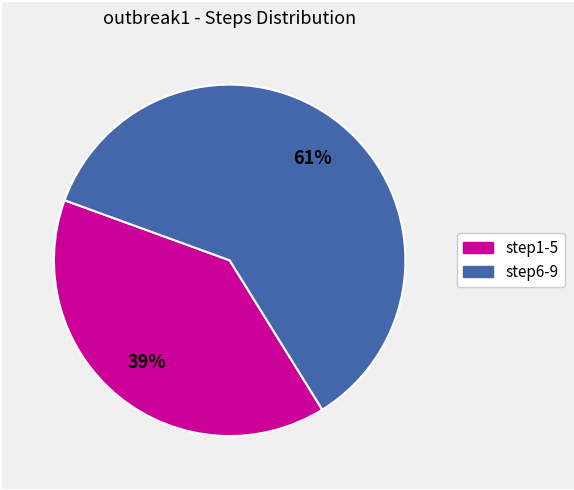

Is there a majority slice in this chart?

Yes